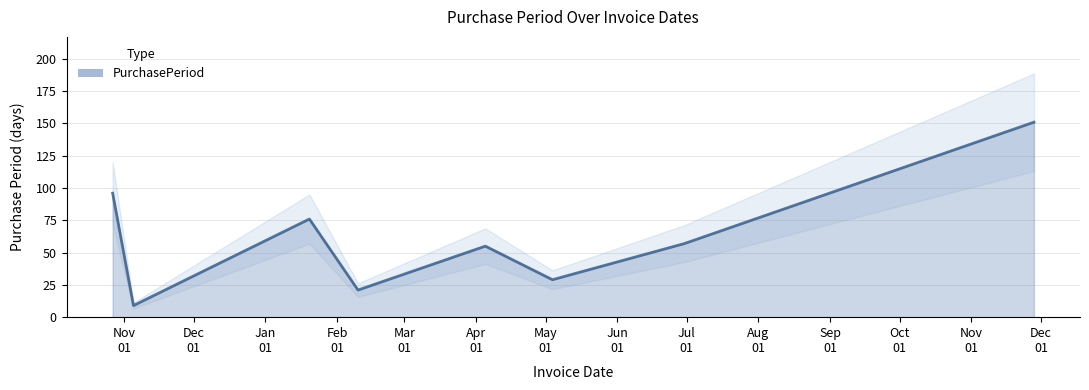

How many data points are less than 57?

4